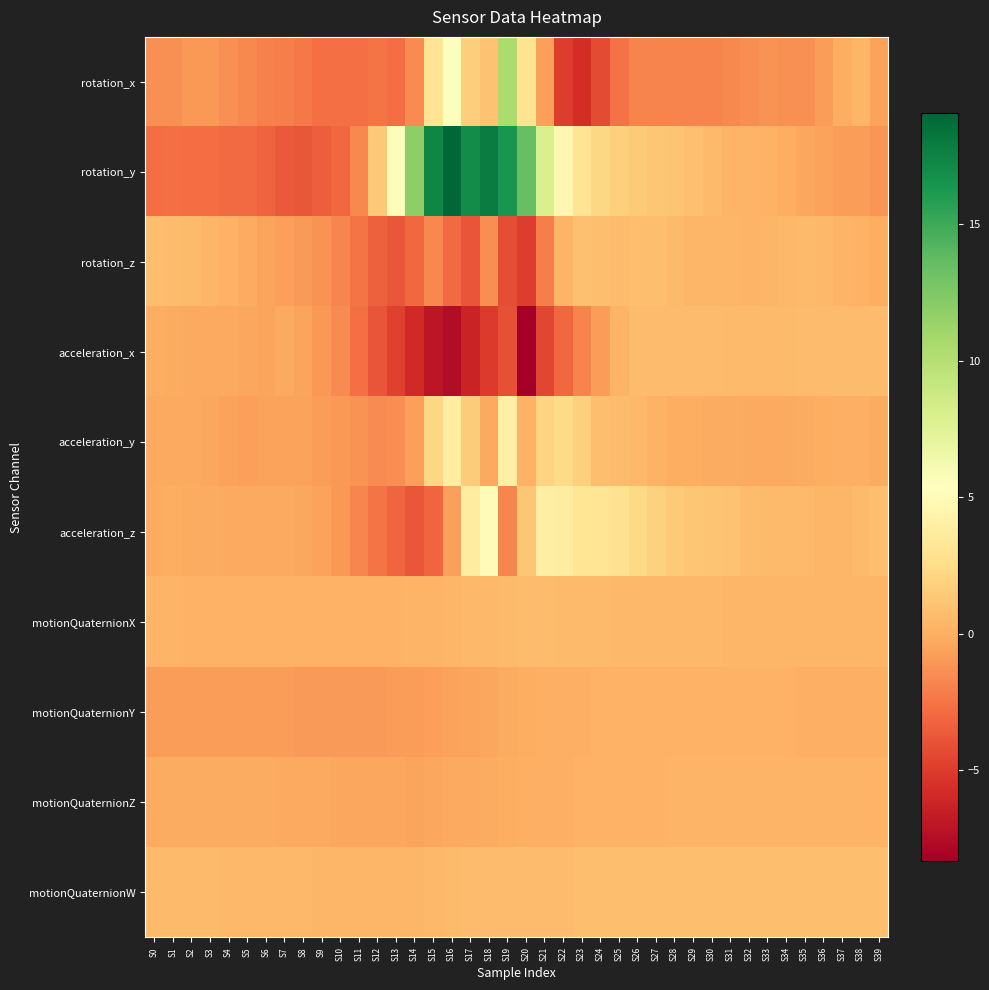

What is the maximum value shown in the chart?

19.1